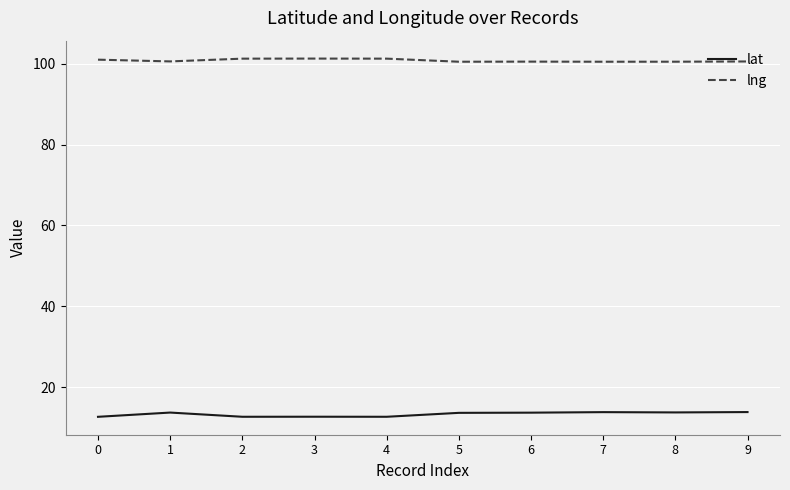

What is the total value across all series at 7?

114.3